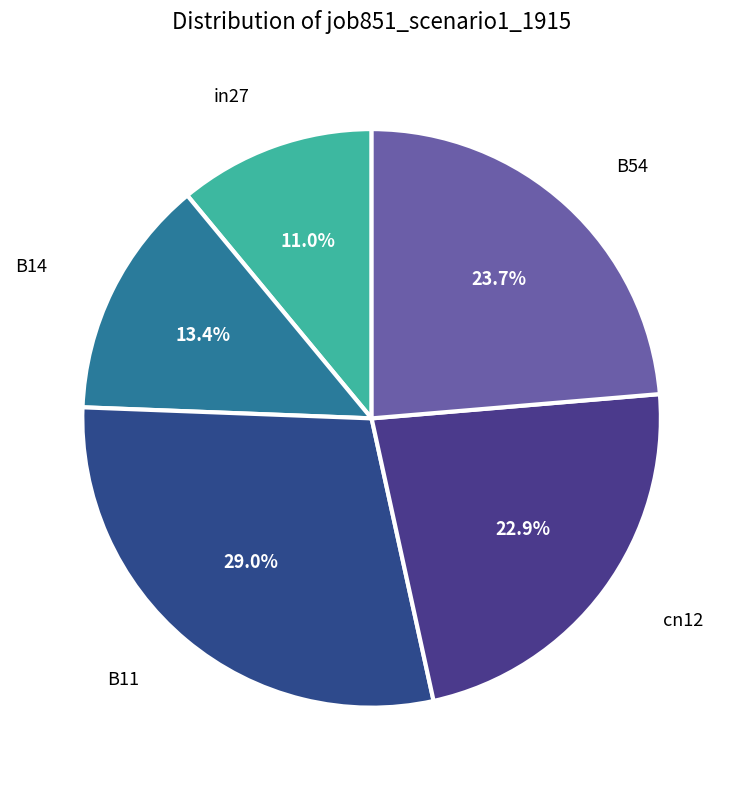

Count the number of slices in the pie.

5